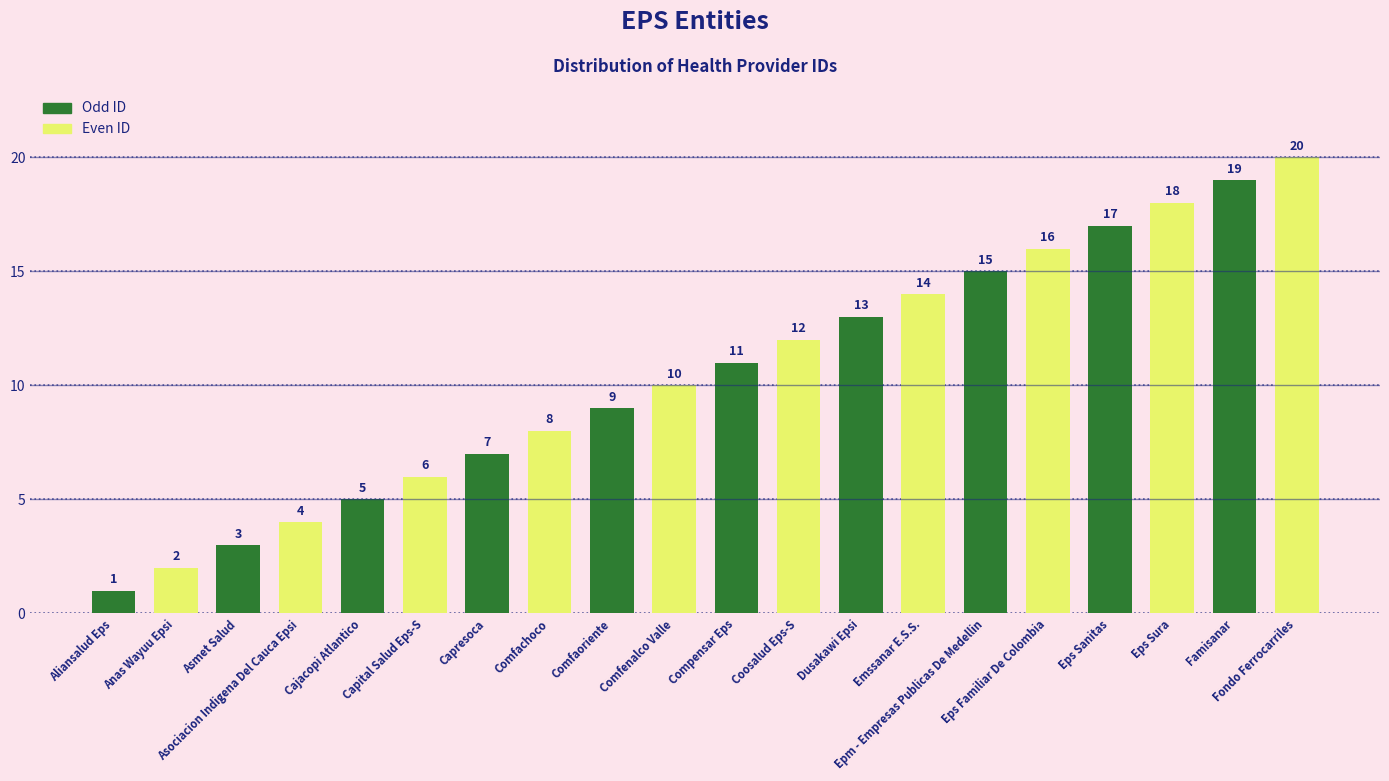

What is the greatest value displayed?

20